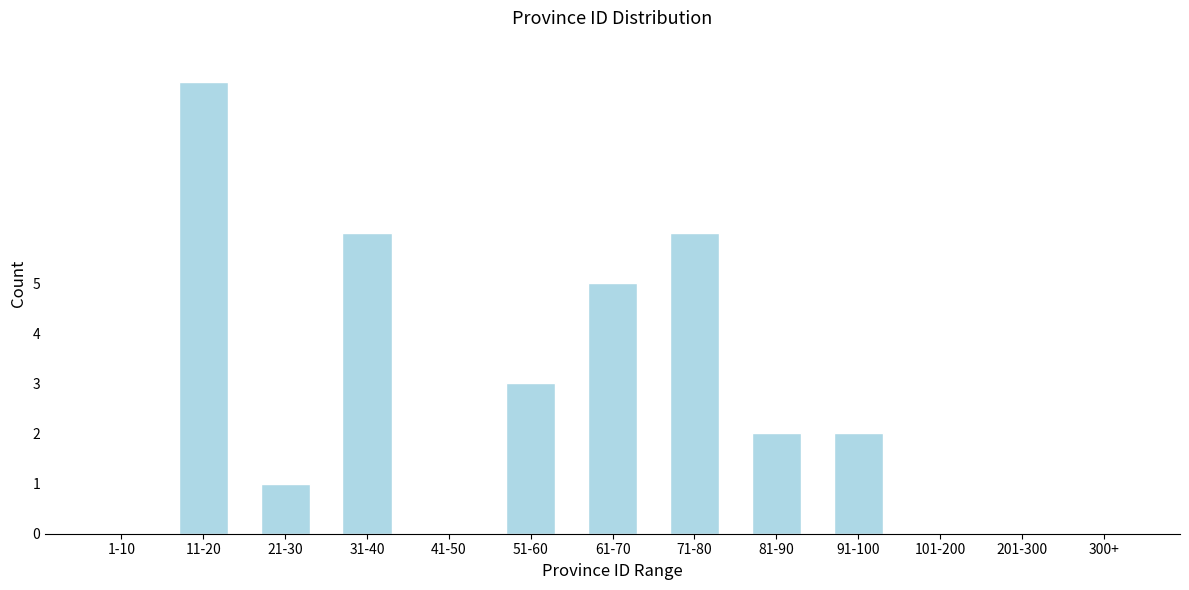

Reading left to right, extract all data points from this chart.

1-10=0	11-20=9	21-30=1	31-40=6	41-50=0	51-60=3	61-70=5	71-80=6	81-90=2	91-100=2	101-200=0	201-300=0	300+=0